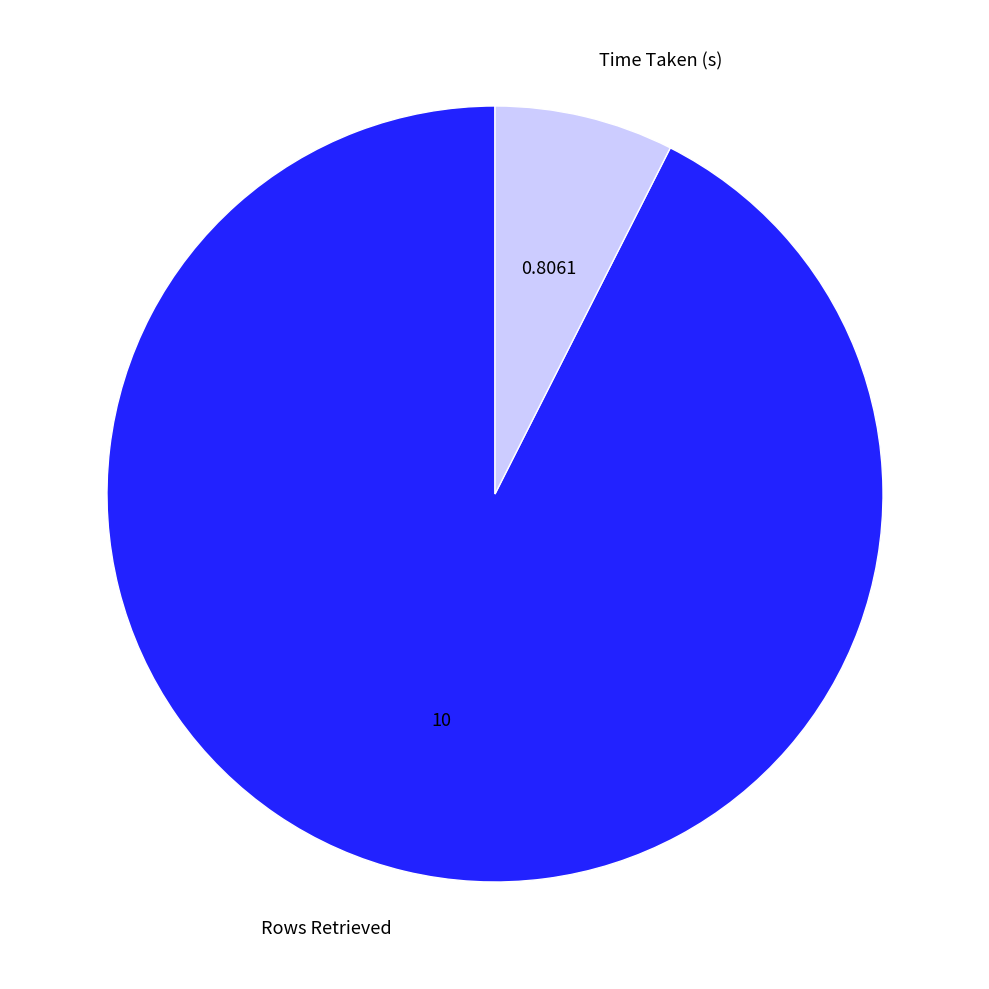

Which slice is the largest?

Rows Retrieved